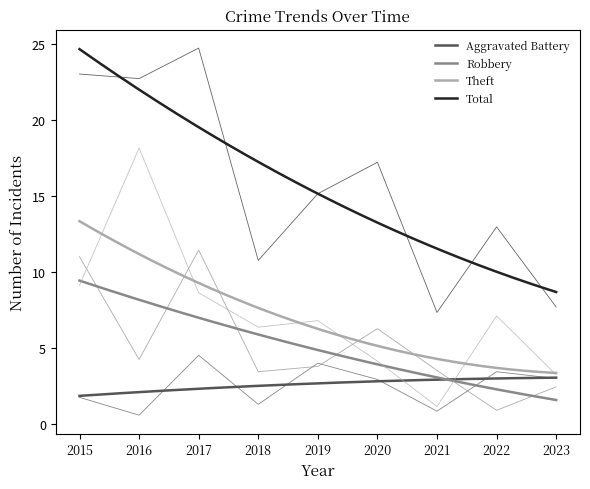

What value does the Total series have at 2019?

15.1